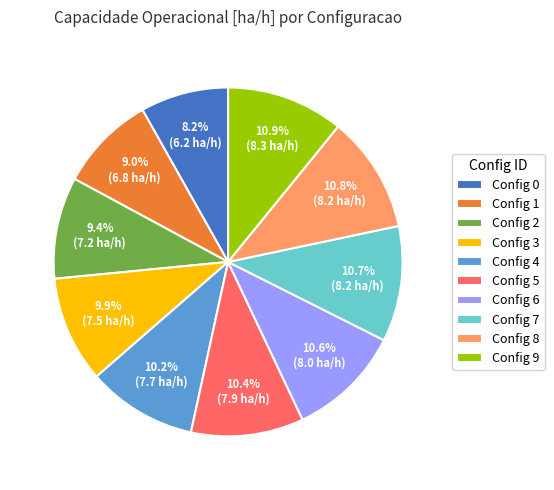

Count the number of slices in the pie.

10